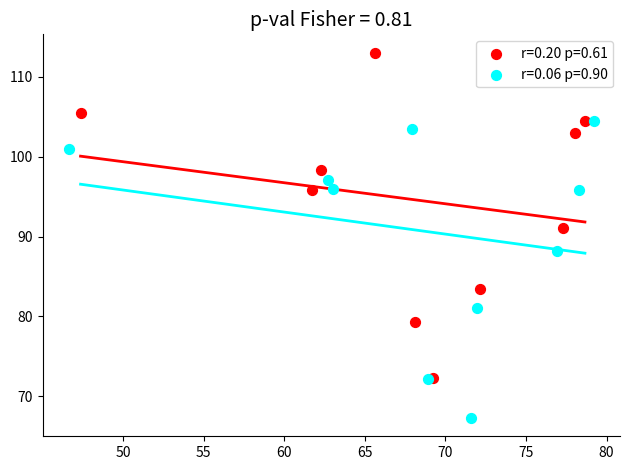

Which series has the widest spread of Y values?

r=0.20 p=0.61